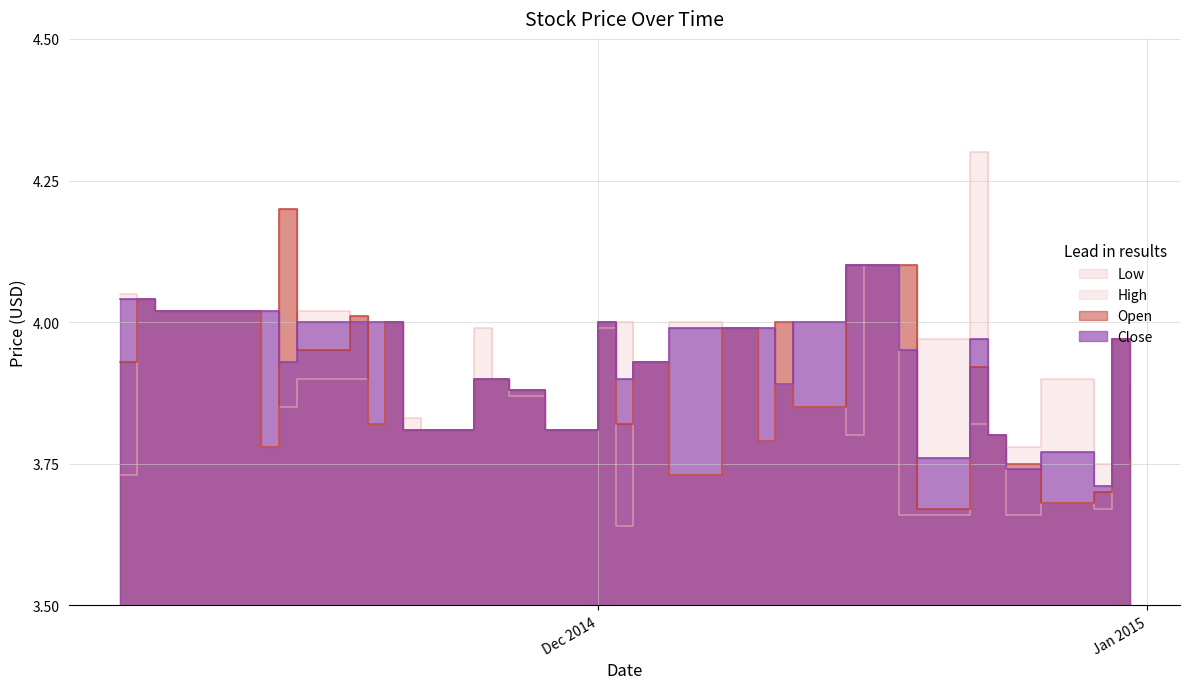

What is the total value across all series at 2014-12-17?

16.4